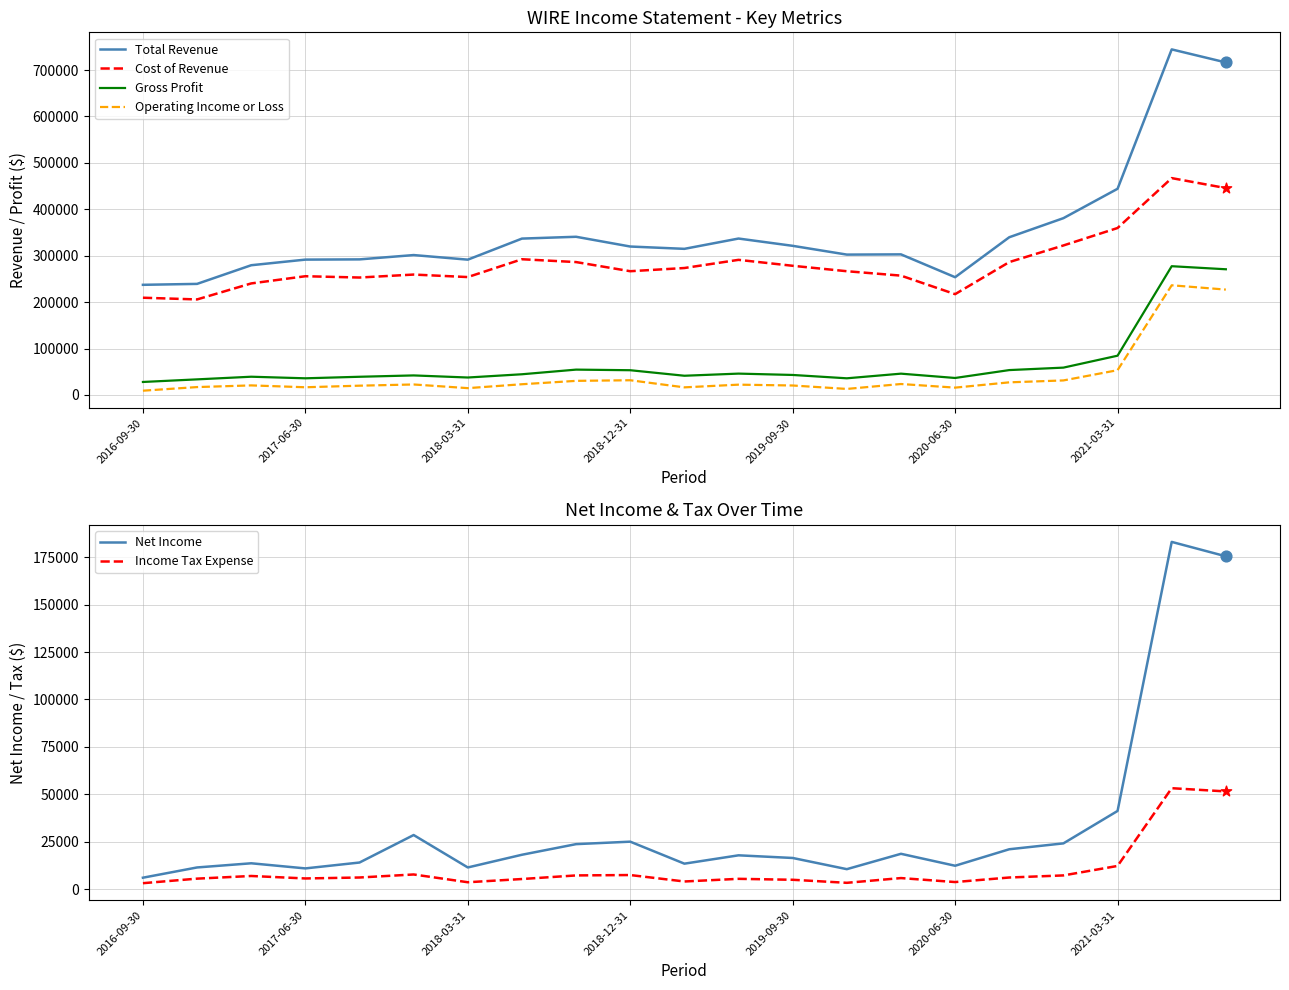

At how many categories does at least one series exceed 392936?

3